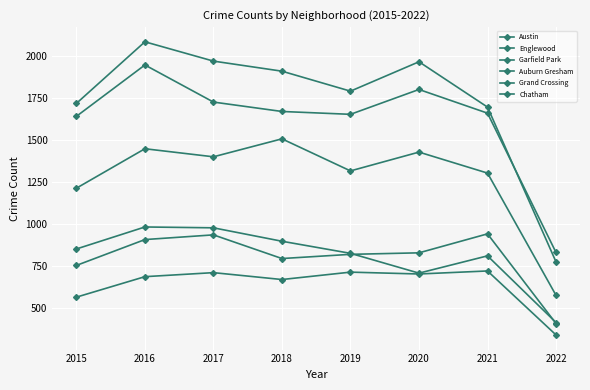

How many lines are shown in the chart?

6